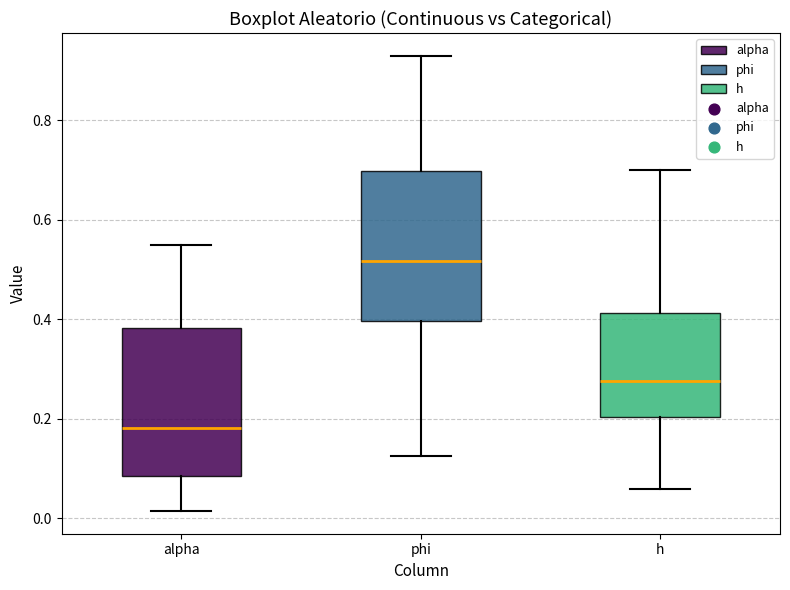

Which box's median line is the highest?

phi